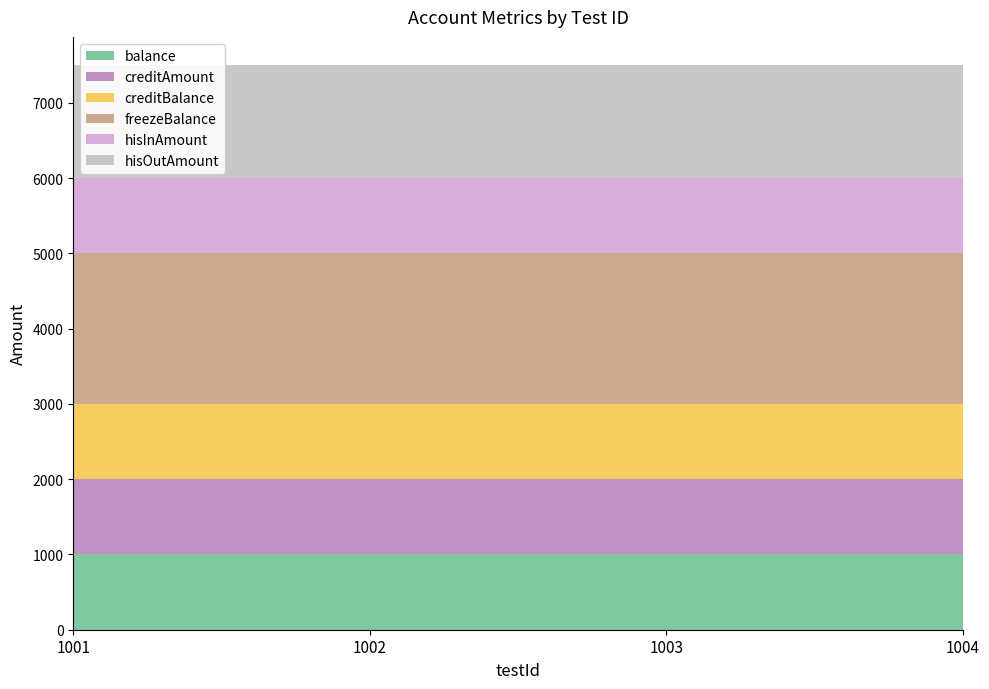

Reading right to left, what are all the values shown in this chart?

balance: 1000	1000	1000	1000
creditAmount: 1000	1000	1000	1000
creditBalance: 1000	1000	1000	1000
freezeBalance: 2000	2000	2000	2000
hisInAmount: 1000	1000	1000	1000
hisOutAmount: 1500	1500	1500	1500